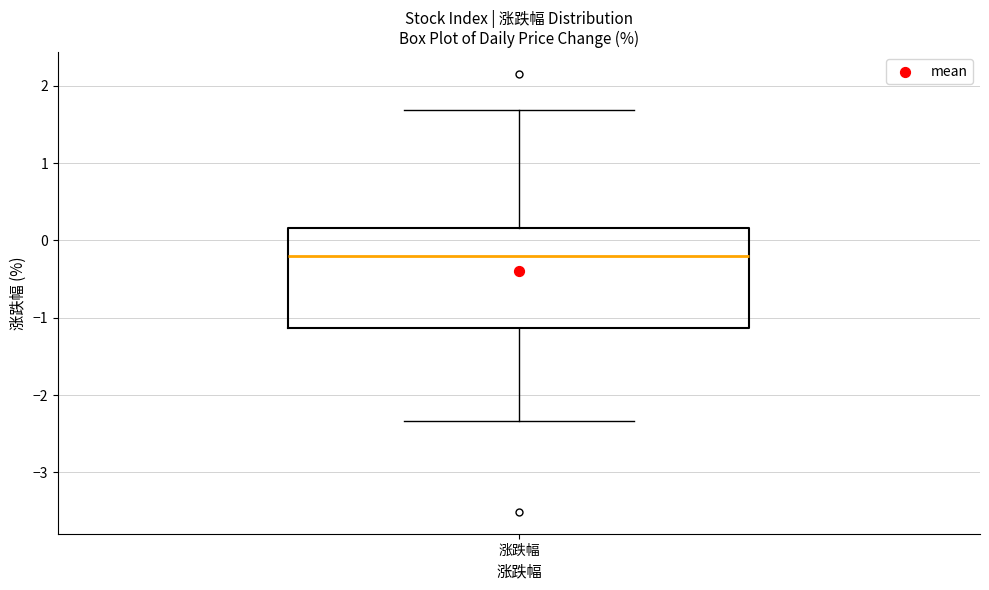

Read this box plot against the y-axis: the position of the median line, the range covered by the box, and the ends of both whiskers. The values are not printed on the chart, so give them approximately, as read against the axis.

median -0.2, box -1.1 to 0.2, whiskers -2.3 to 1.7